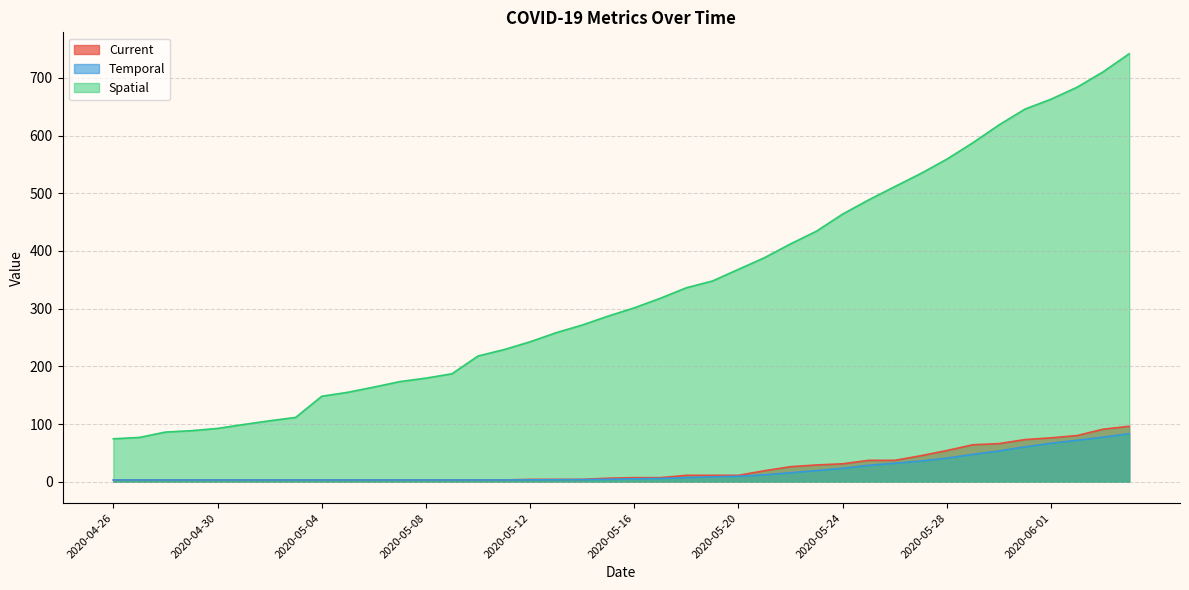

What is the sum of all Temporal values?

764.4